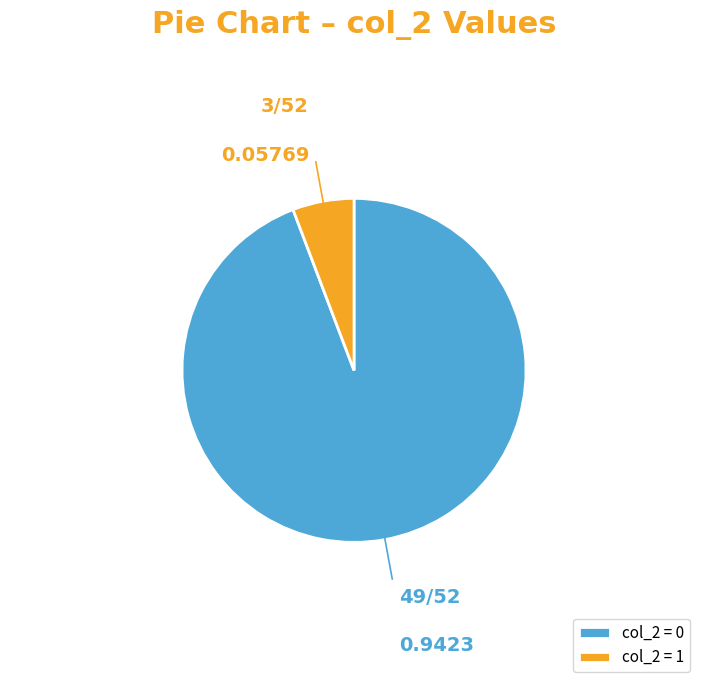

Is the sum of col_2 = 0 and col_2 = 1 greater than half?

Yes